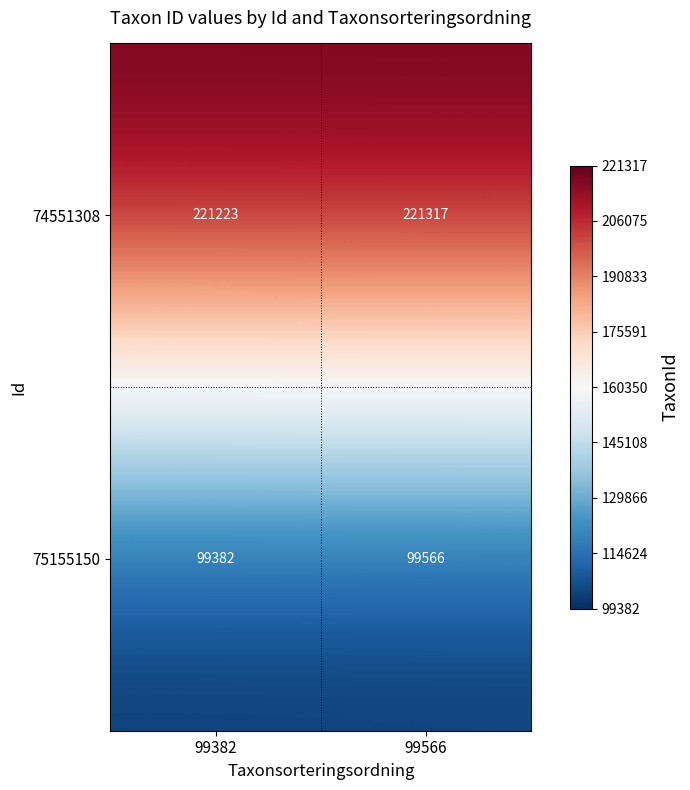

Between 99382 and 99566, which series saw the biggest shift?

75155150